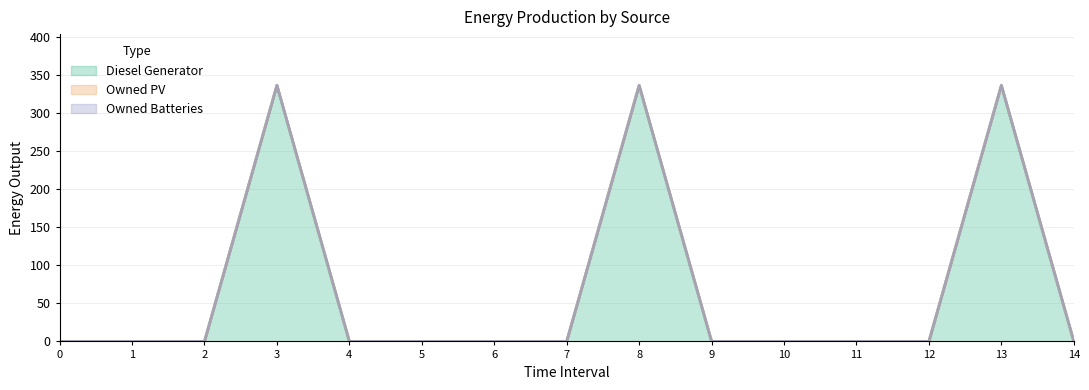

What is the highest value of the Diesel Generator series?

336